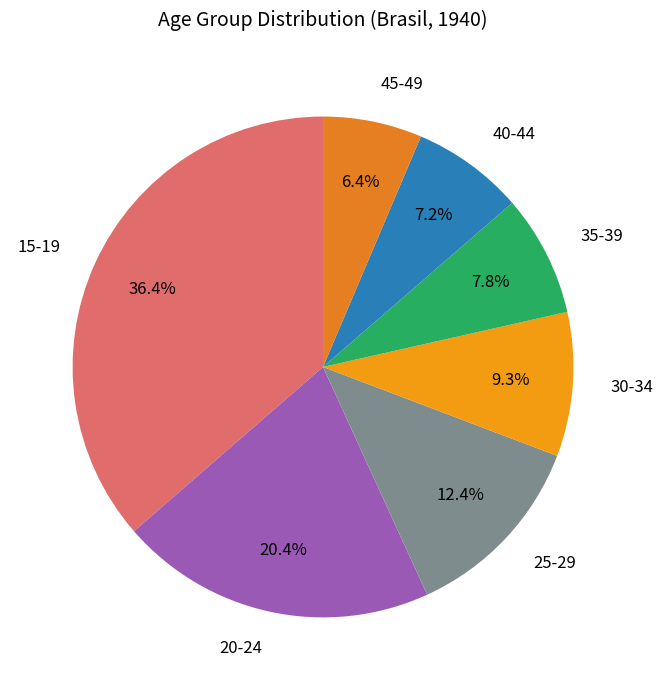

Is there a majority slice in this chart?

No